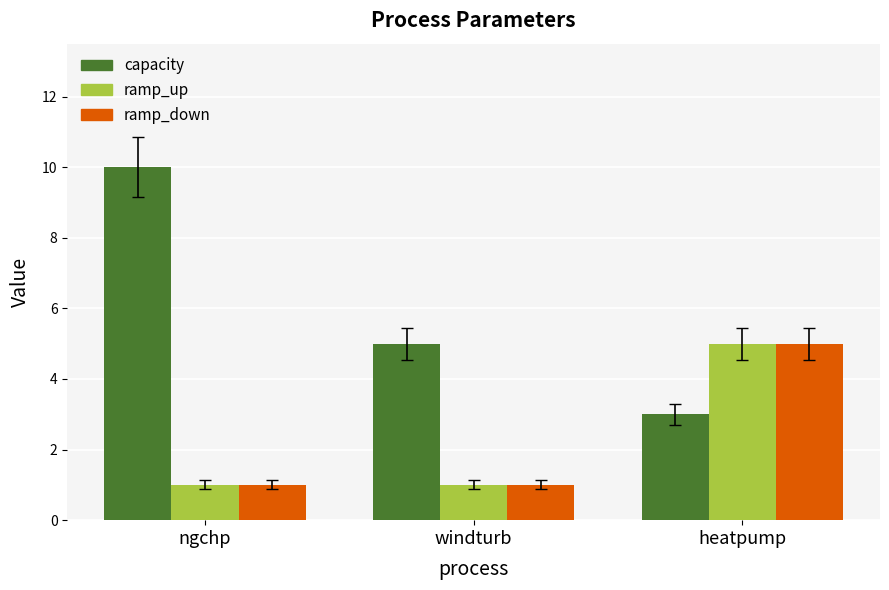

At which category is the sum across all series the highest?

heatpump